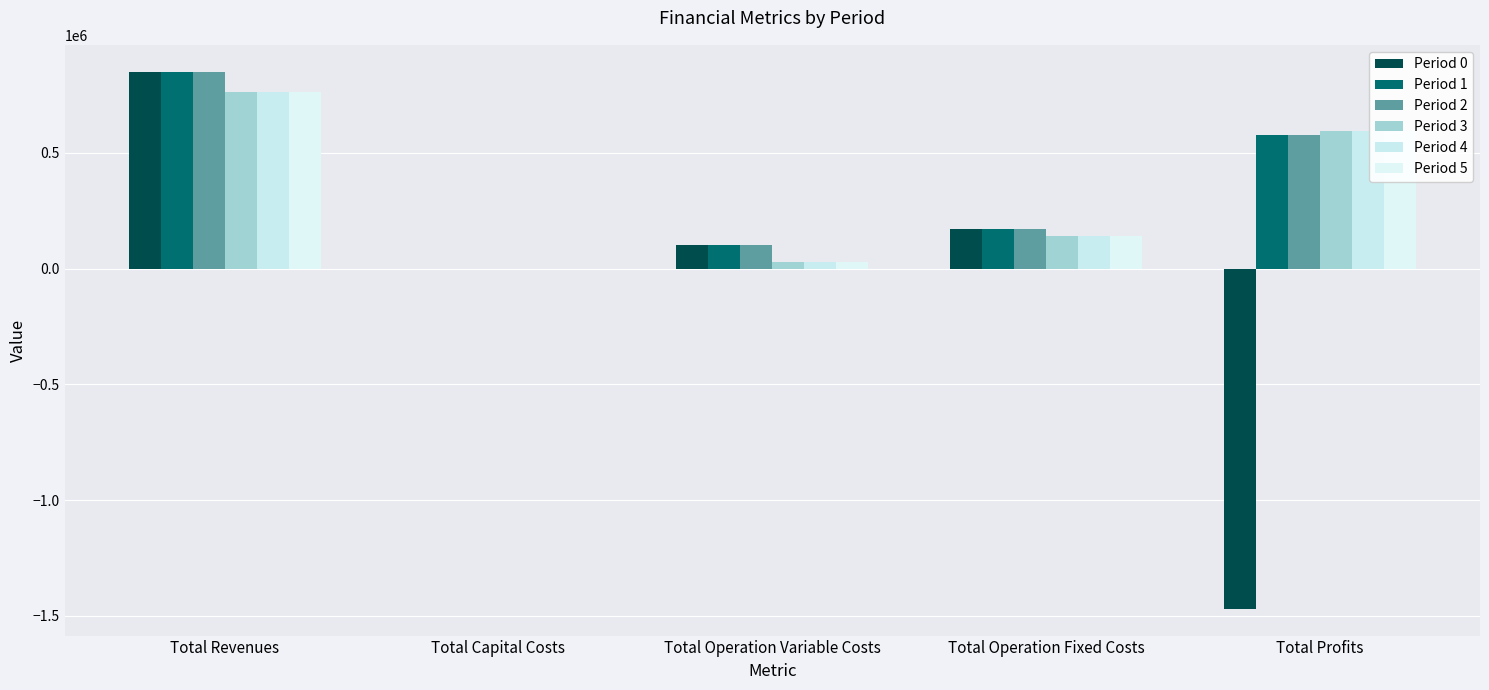

Reading left to right, list all the values displayed in this chart.

Period 0: 850079.5	0.0	101648.5	172607.0	-1468875.0
Period 1: 850079.5	0.0	101346.6	172607.0	576125.9
Period 2: 850079.5	0.0	101044.2	172607.0	576428.3
Period 3: 761429.0	0.0	26356.2	138979.4	596093.4
Period 4: 761429.0	0.0	26356.2	138979.4	596093.4
Period 5: 761429.0	0.0	26356.2	138979.4	596093.4